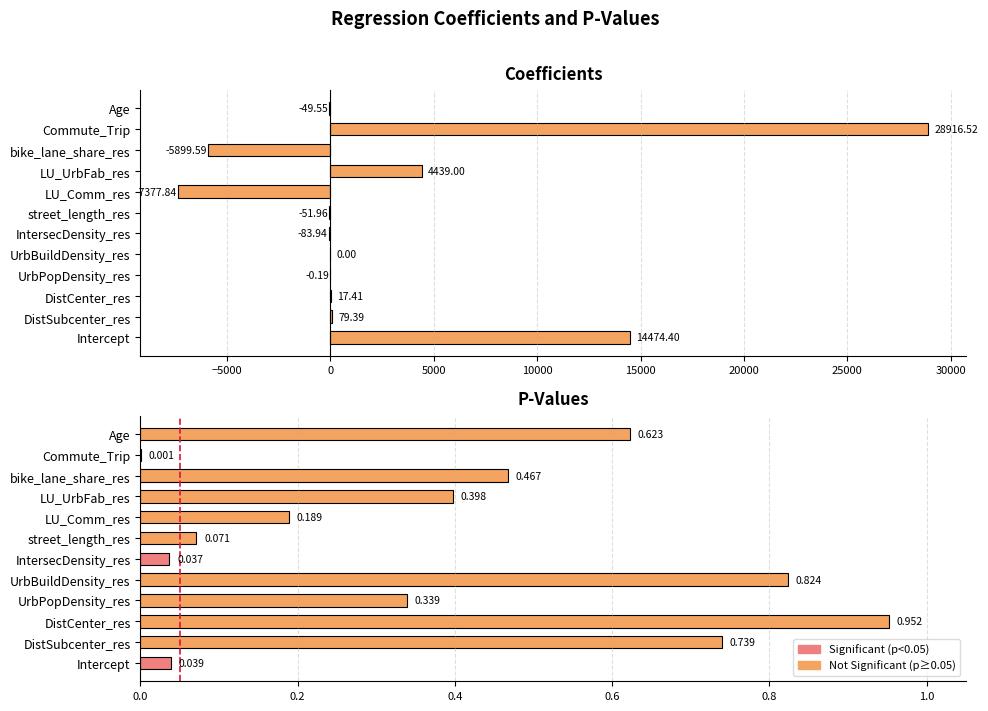

How many bars are there in each group?

2